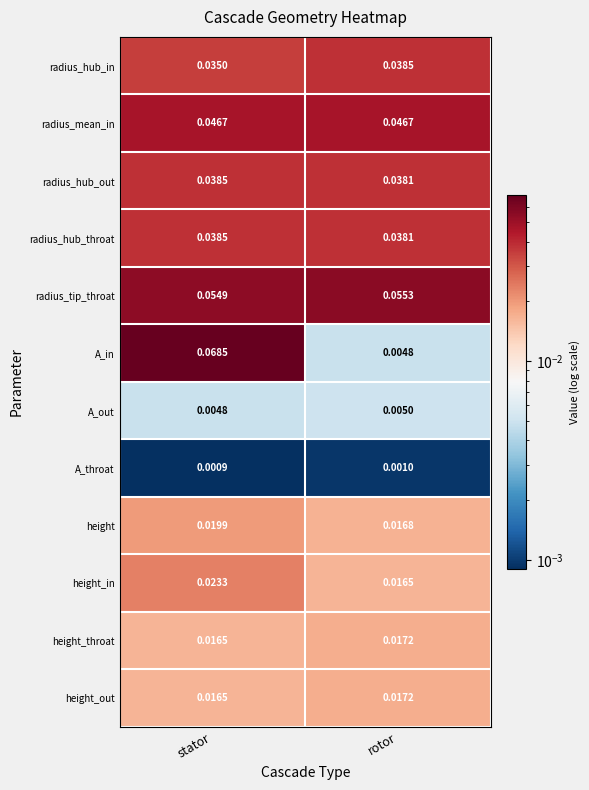

What is the total value across all series at stator?

0.4